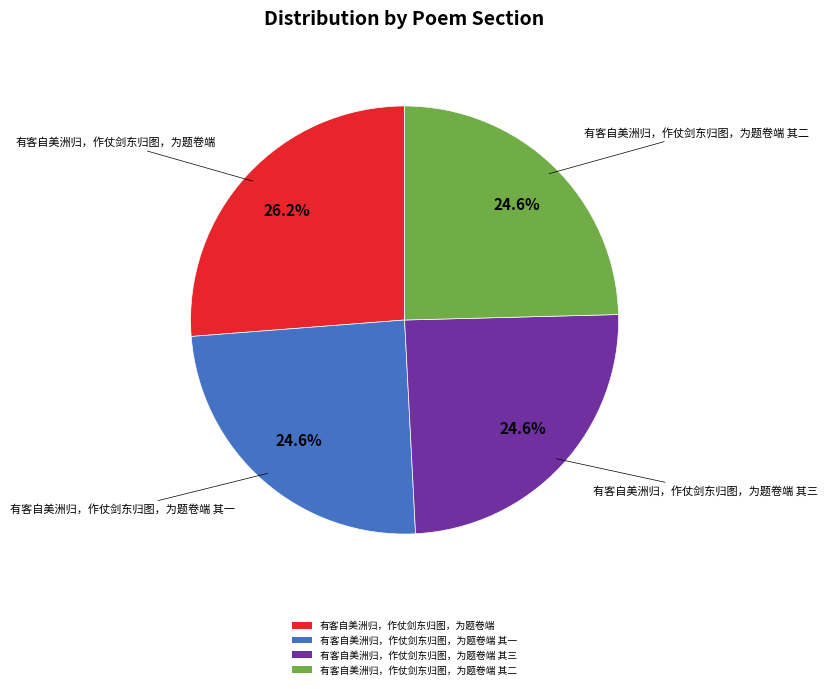

True or false: 有客自美洲归，作仗剑东归图，为题卷端 其一 accounts for 30% of the total.

False